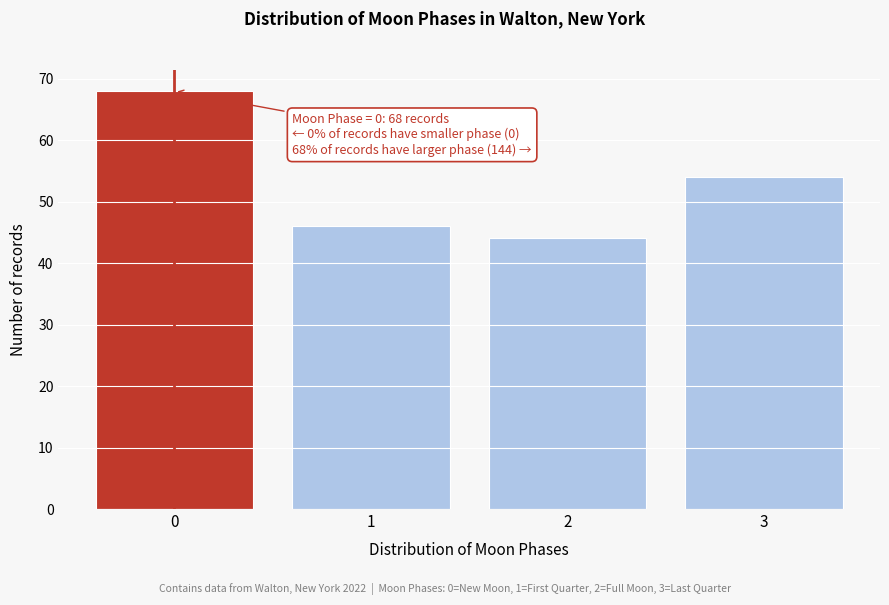

Reading left to right, list all the values displayed in this chart.

0=68	1=46	2=44	3=54